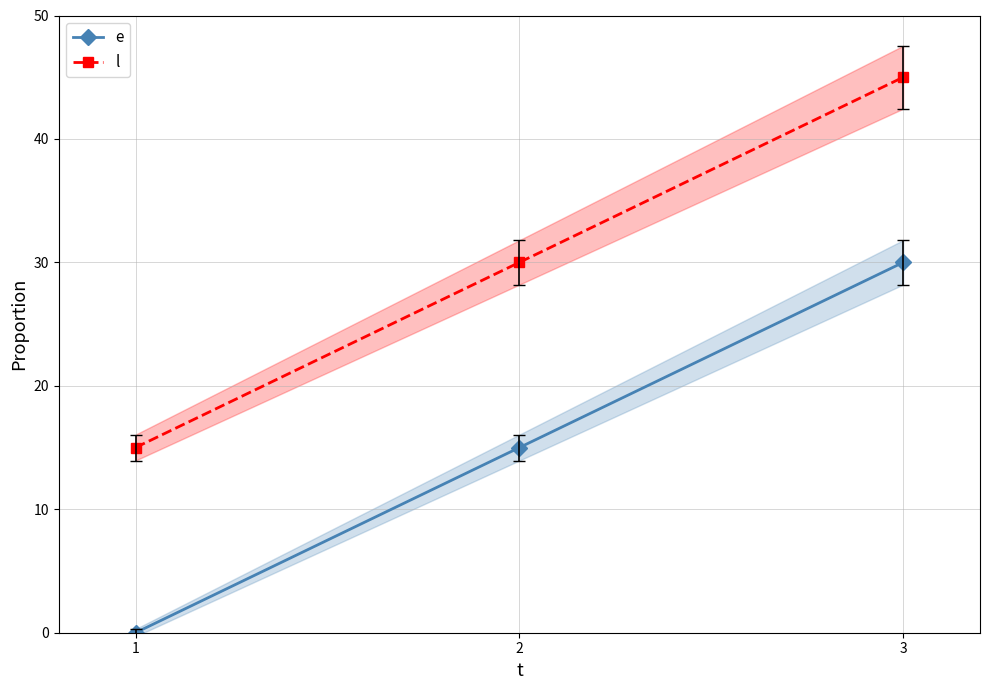

What is the sum of the l values at 1 and 3?

60